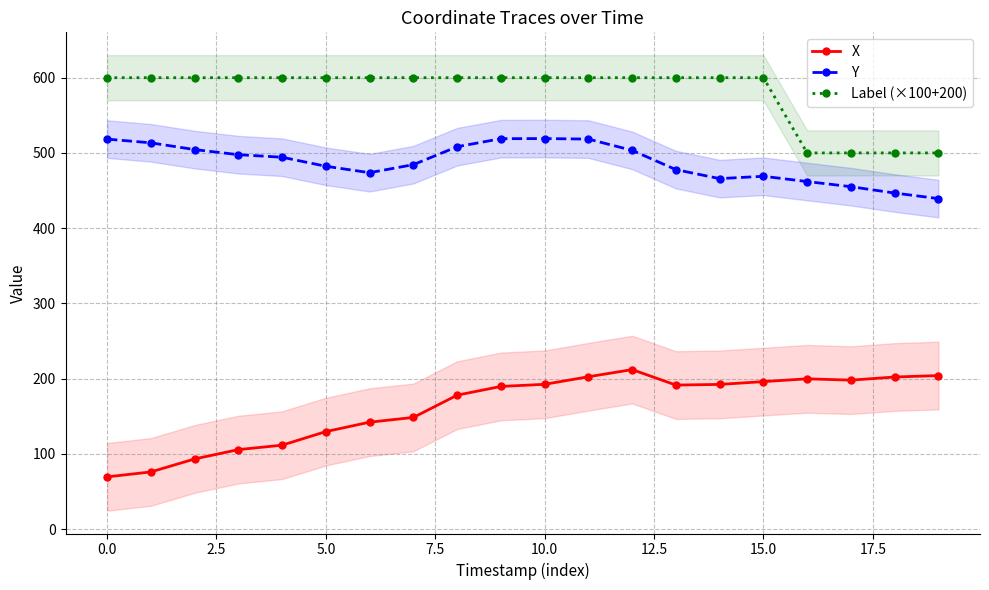

What are all the series names shown in the legend?

X, Y, Label (×100+200)